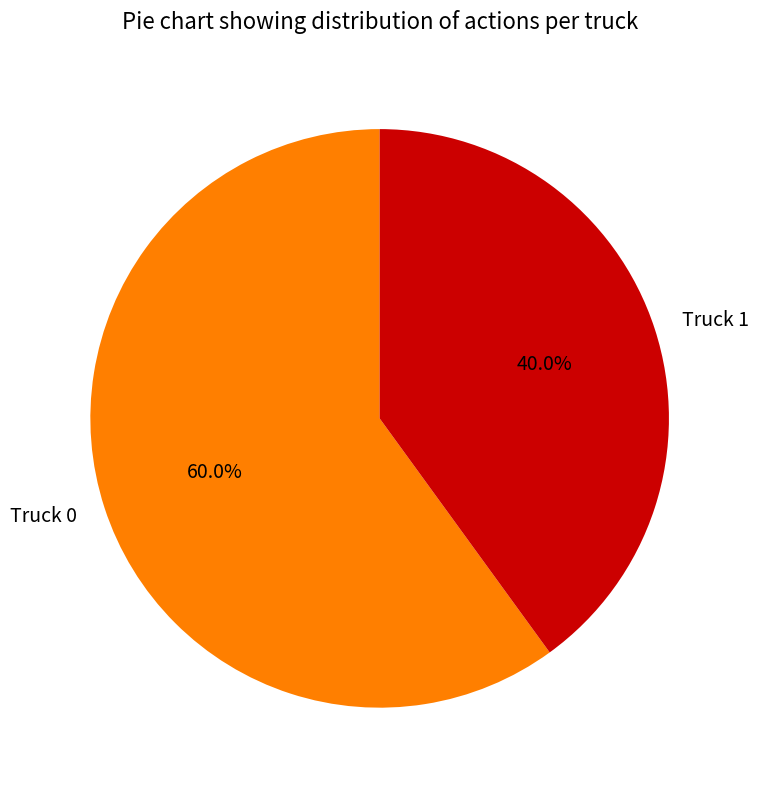

To the nearest percent, what percentage of the pie is Truck 0?

60%